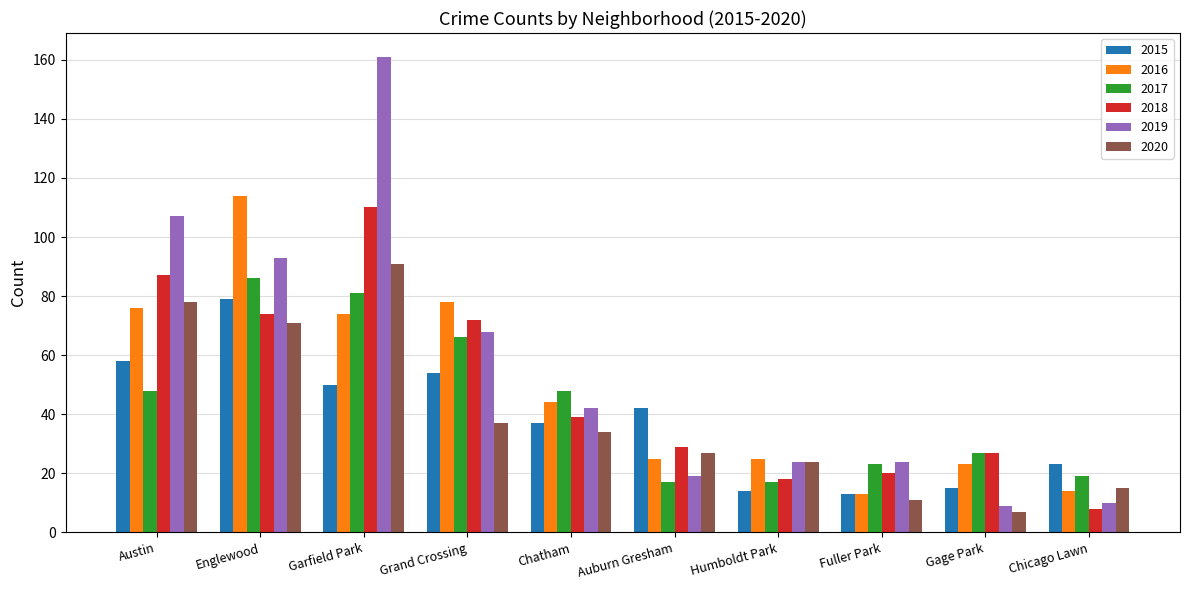

Does the chart contain stacked bars?

No